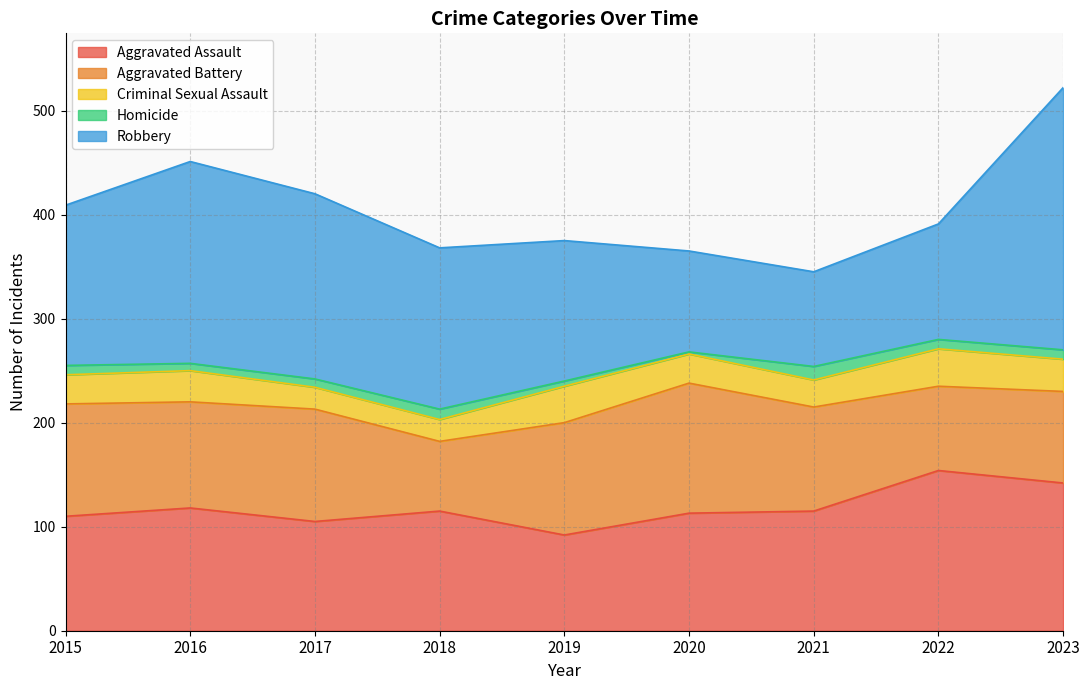

What is the difference between the maximum and minimum values in the Robbery series?

161